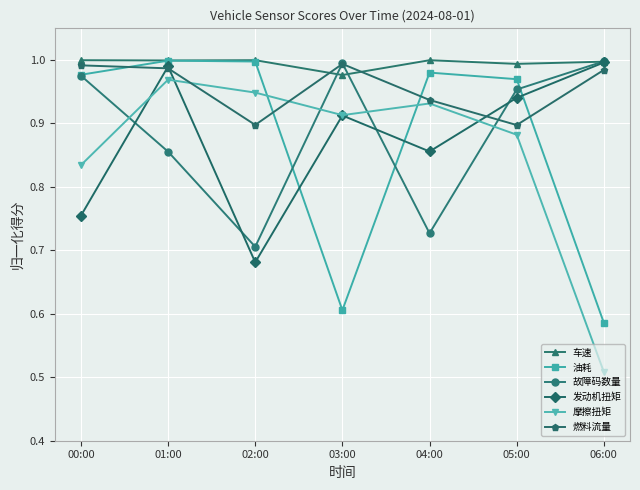

Which series has the largest range (max minus min)?

摩擦扭矩